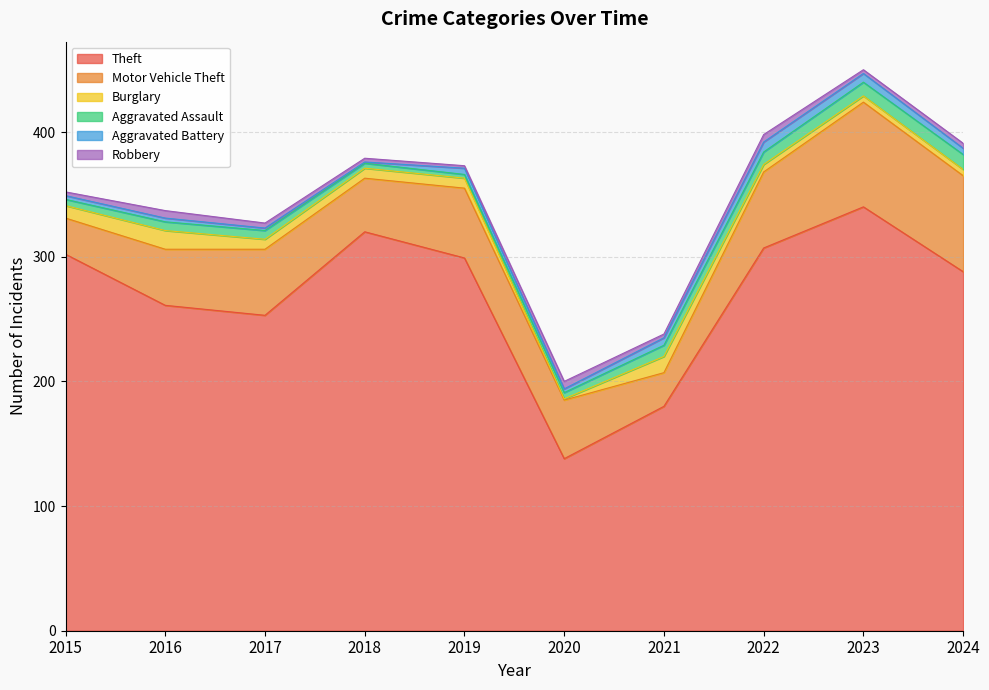

Which has a higher value, 2018 or 2019?

2018